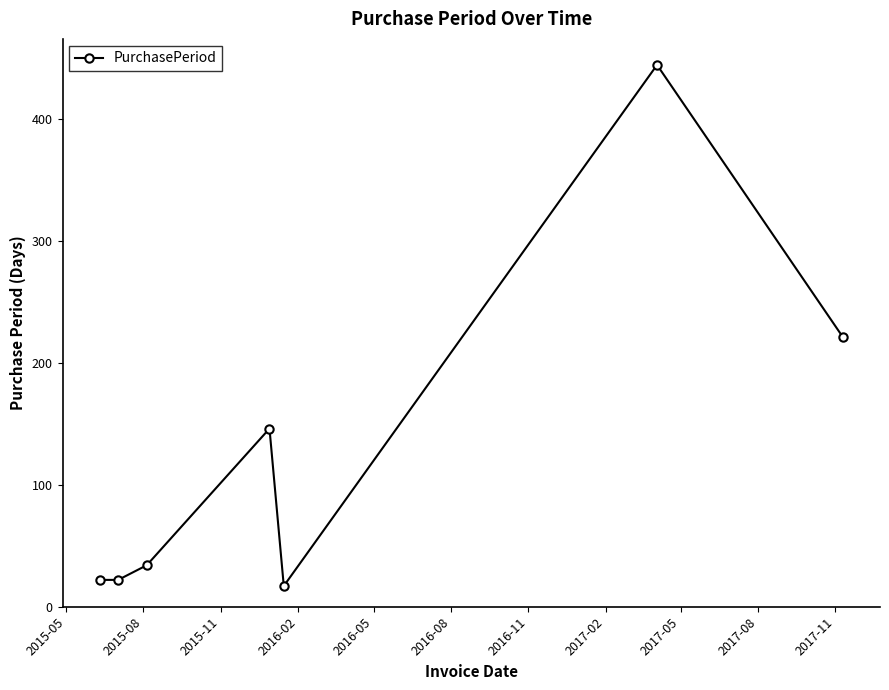

What is the greatest value displayed?

444